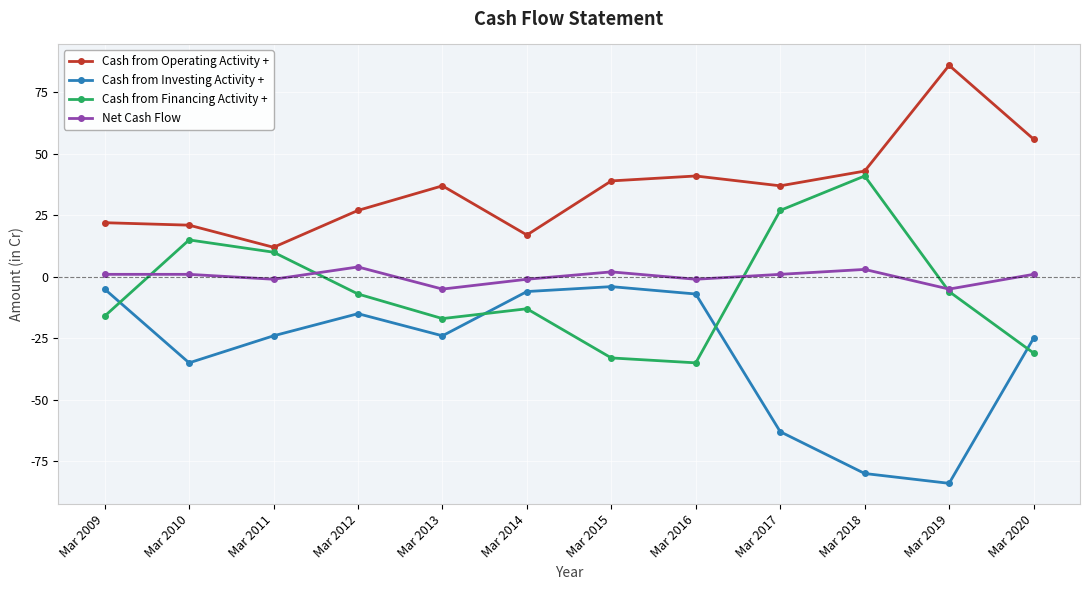

List the series in order of their peak value, highest first.

Cash from Operating Activity +, Cash from Financing Activity +, Net Cash Flow, Cash from Investing Activity +